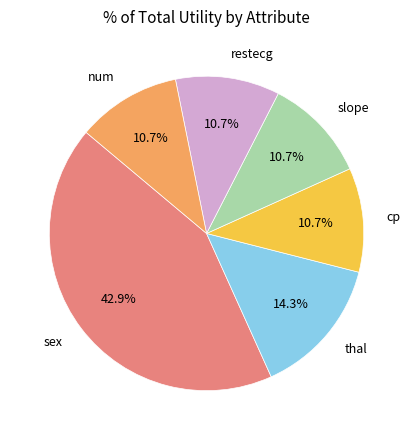

How many segments does this pie chart have?

6